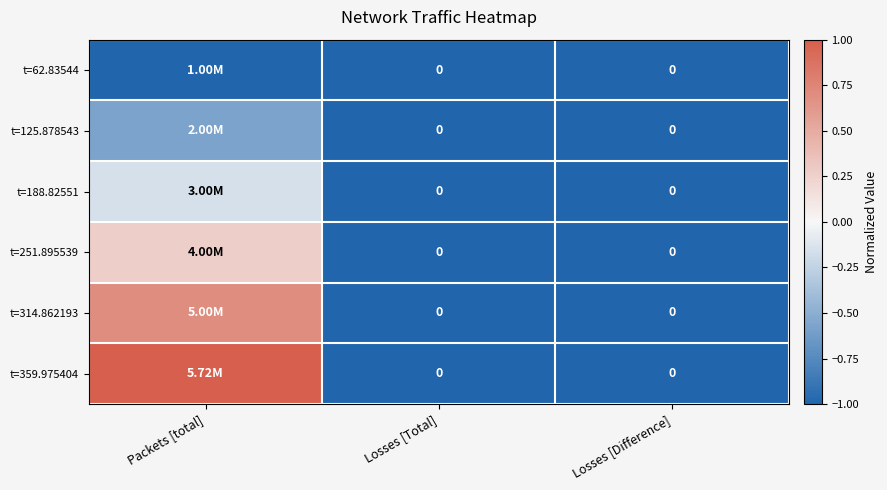

True or false: t=188.82551 has a value of -1.0 at Losses [Total].

True